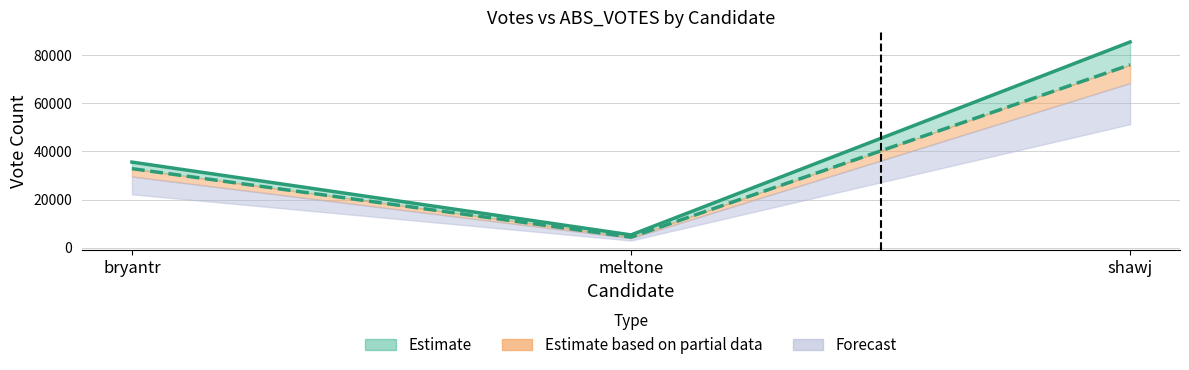

What is the difference between the values at meltone and bryantr?

30305